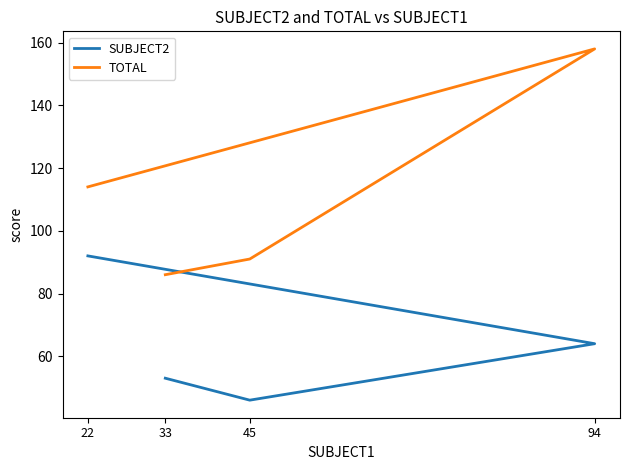

Rank the series by their maximum value, from highest to lowest.

TOTAL, SUBJECT2